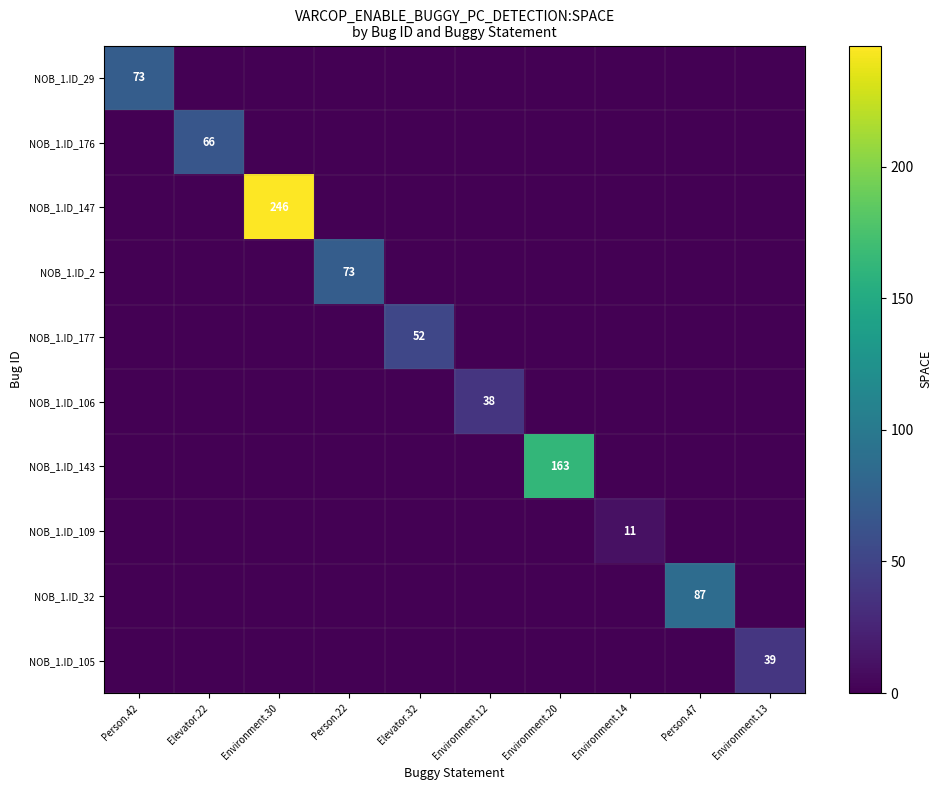

The value of NOB_1.ID_143 at Environment.20 is 163. True or false?

True